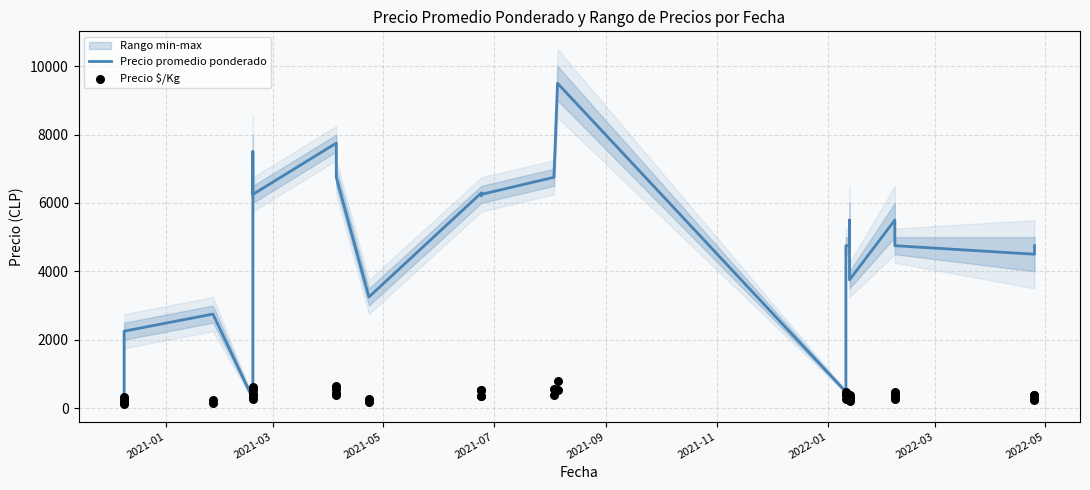

Which series has the largest total across all categories?

Precio promedio ponderado